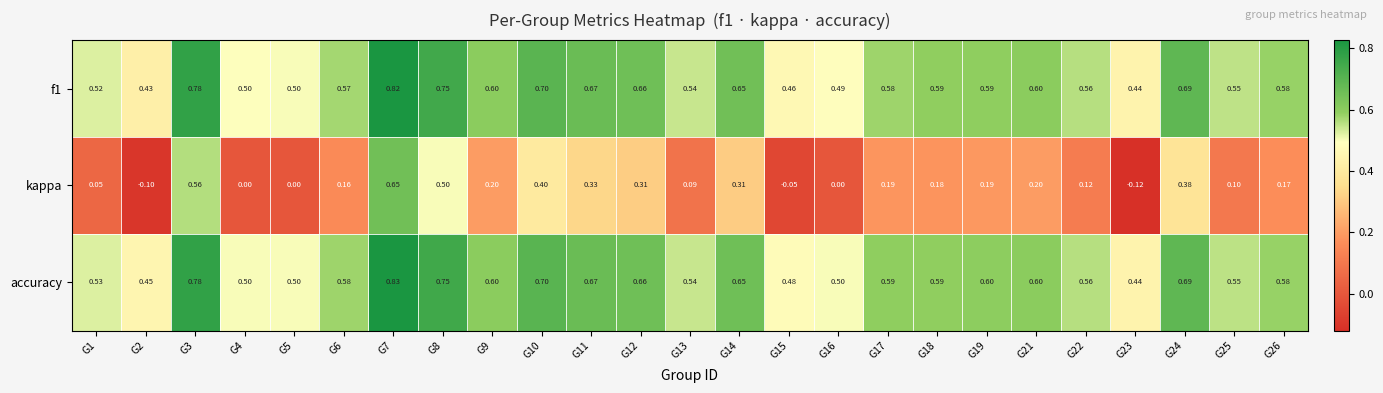

How many categories are shown in the chart?

25